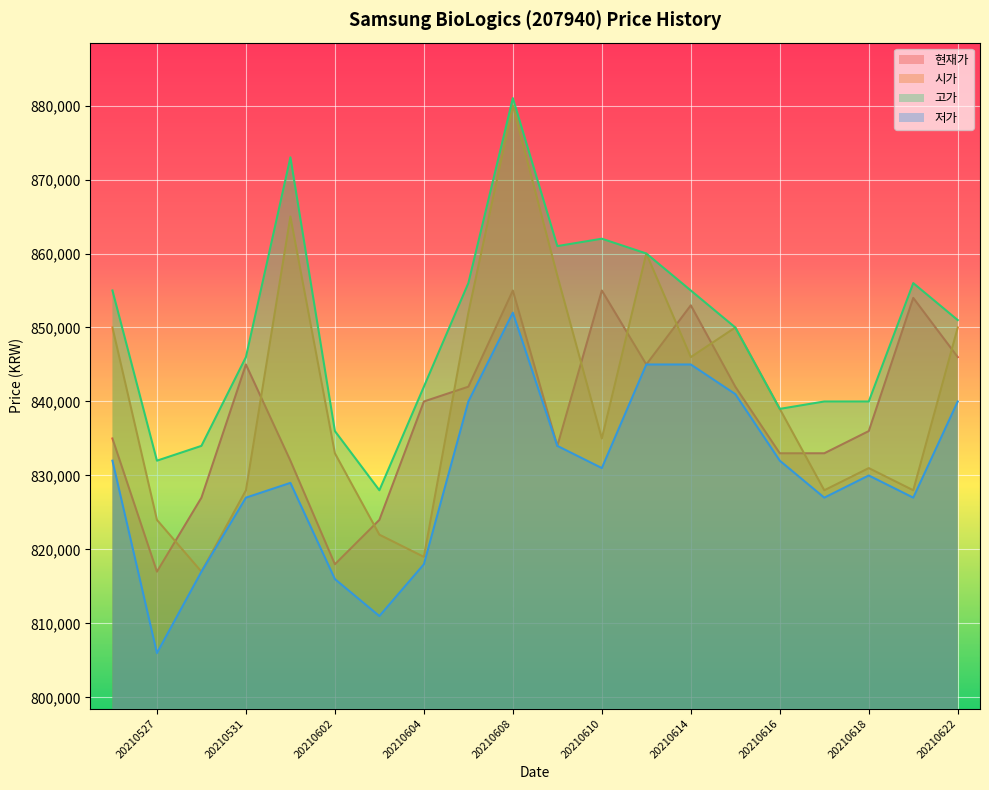

What is the highest value of the 현재가 series?

855000